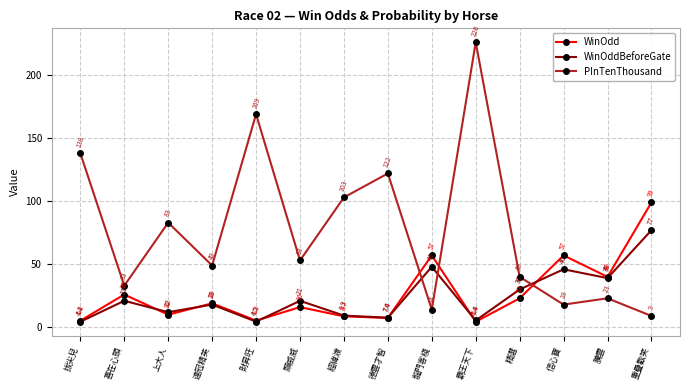

At which category does the chart reach its peak across all series?

霸王天下